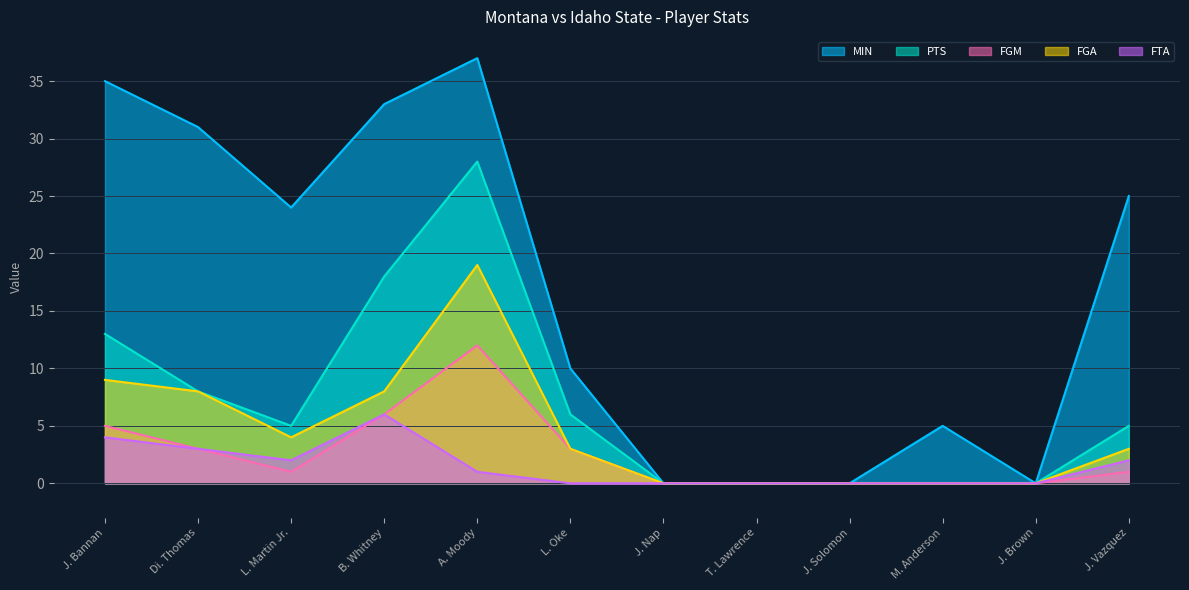

What position from the left is J. Vazquez?

12